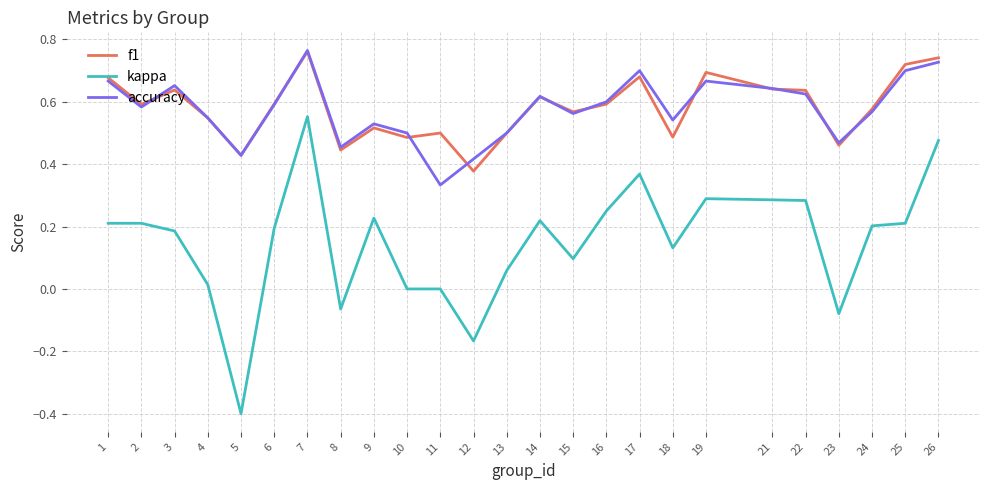

Is it true that accuracy equals 0.7 at 5?

False